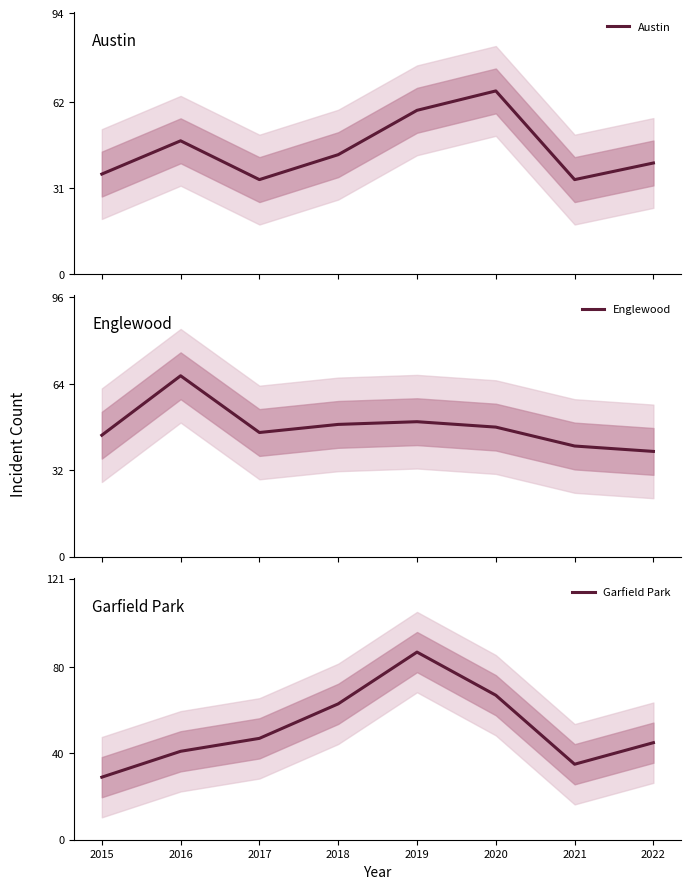

Reading left to right, extract all data points from this chart.

Austin: 36	48	34	43	59	66	34	40
Englewood: 45	67	46	49	50	48	41	39
Garfield Park: 29	41	47	63	87	67	35	45